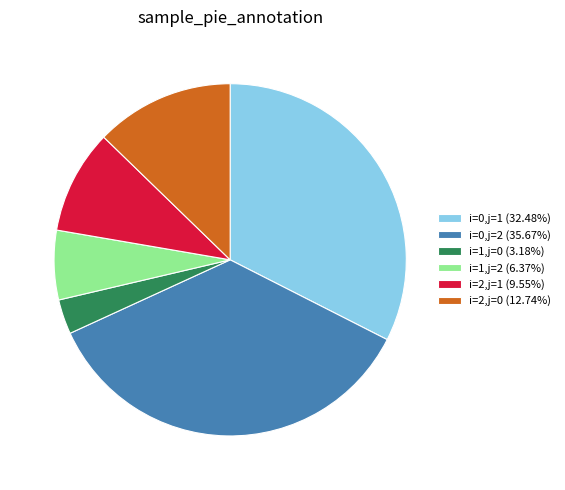

Which category has the biggest portion of the pie?

i=0,j=2